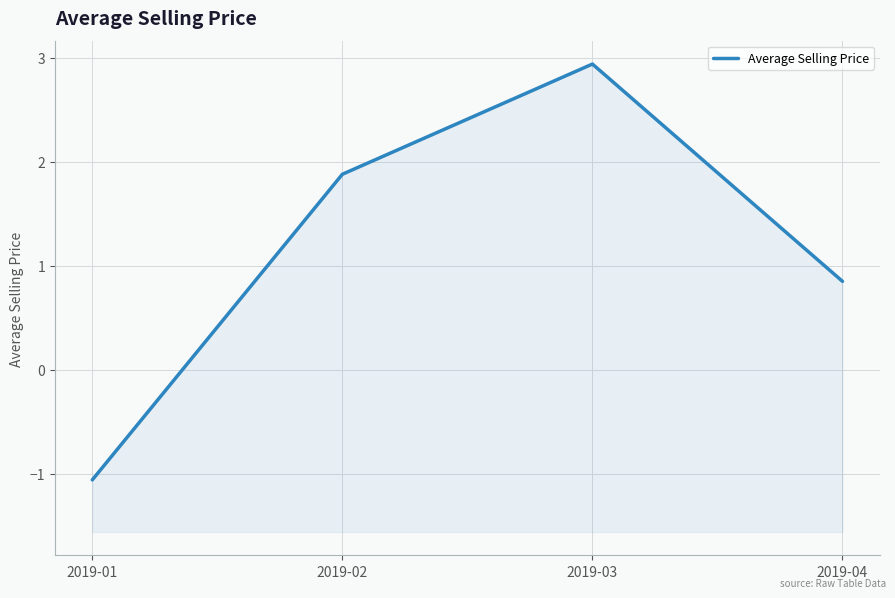

What is the value of the 3rd point from the left?

2.9